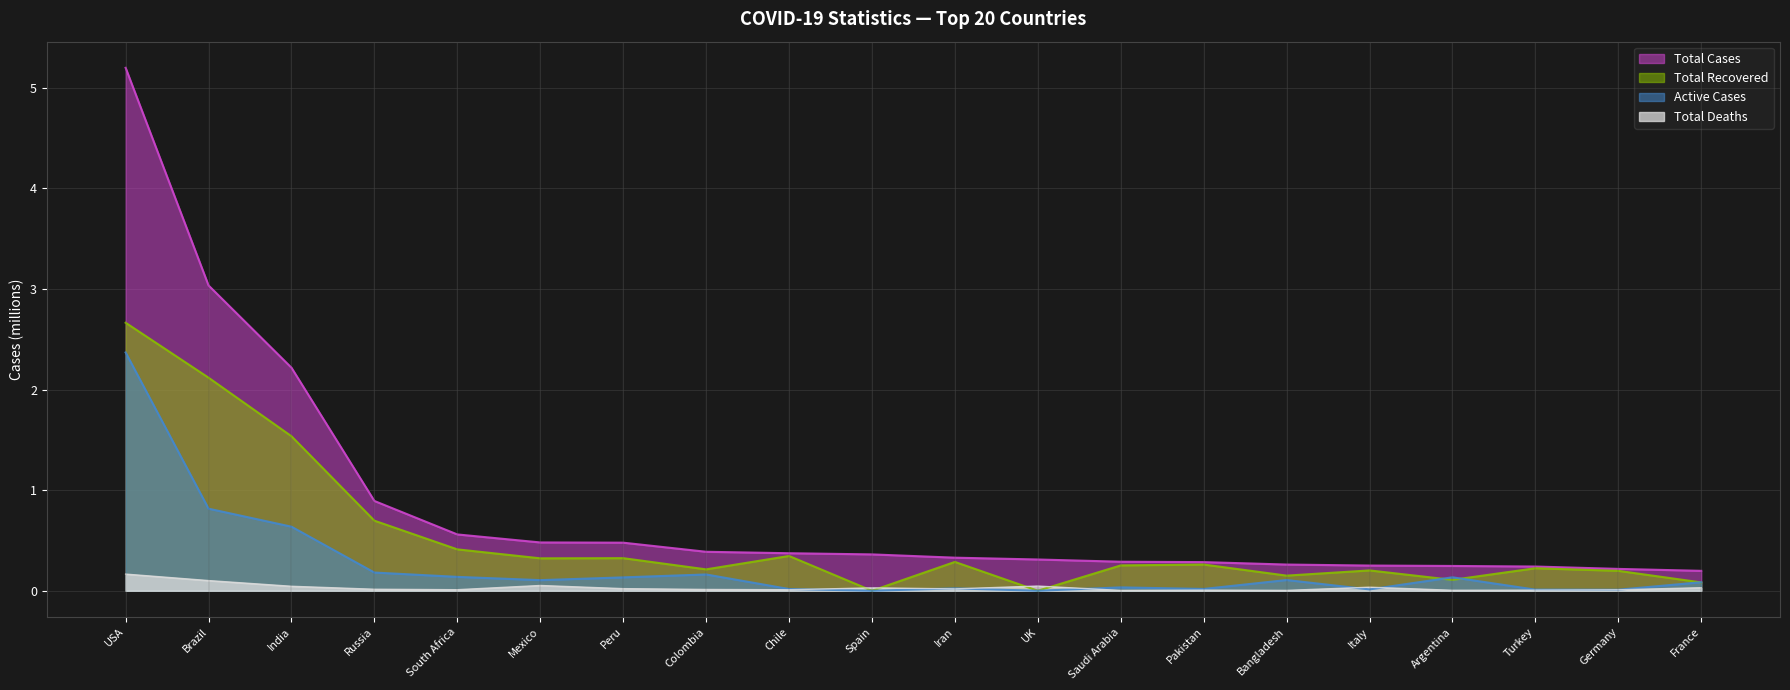

Is it true that Total Cases equals 0.5 at UK?

False